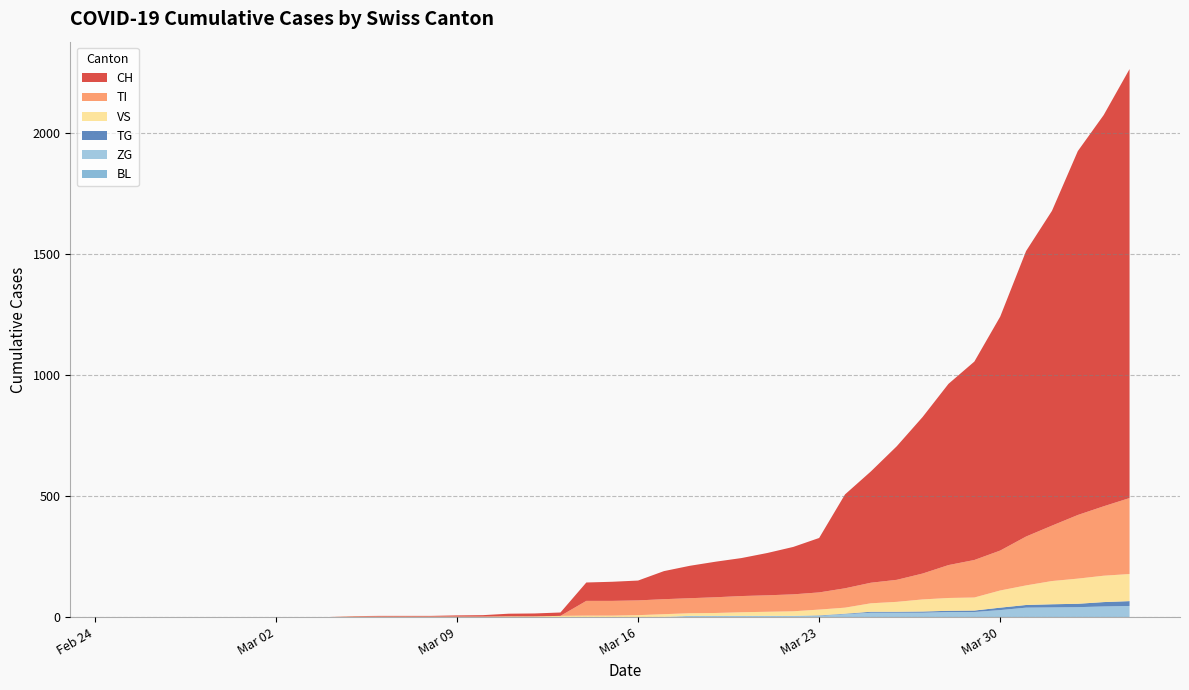

Reading left to right, list all the values displayed in this chart.

CH: 0	0	0	0	0	0	0	0	0	2	3	3	3	5	6	11	12	14	76	79	82	116	134	147	157	175	196	225	388	460	552	647	749	820	967	1180	1301	1504	1617	1773
BL: 0	0	0	0	0	0	0	0	0	0	0	0	0	0	0	0	0	0	0	0	0	0	0	0	0	0	0	0	0	0	0	0	0	0	0	0	0	0	0	0
VS: 0	0	0	0	0	0	0	0	0	2	2	2	2	2	2	3	3	5	6	6	8	11	11	12	15	17	19	24	25	35	41	50	53	54	71	81	96	104	109	112
ZG: 0	0	0	0	0	0	0	0	0	0	0	0	0	0	0	0	0	0	0	0	0	1	5	5	5	5	5	5	12	18	18	18	21	21	29	39	40	41	44	46
TI: 0	0	0	0	0	0	0	0	0	0	0	0	0	0	0	0	0	0	61	61	61	62	62	65	67	68	70	71	80	85	91	107	136	155	165	202	229	263	287	314
TG: 0	0	0	0	0	0	0	0	0	0	0	0	0	0	0	0	0	0	0	0	0	0	0	0	0	0	0	2	2	4	4	5	5	6	10	11	13	14	18	20